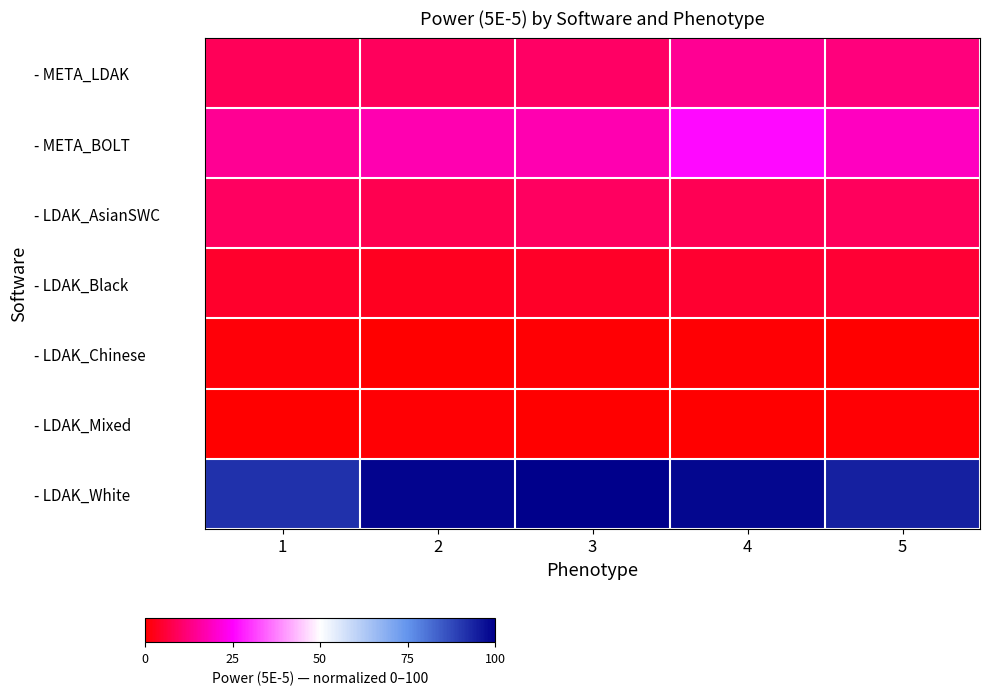

At which category is the sum across all series the highest?

4